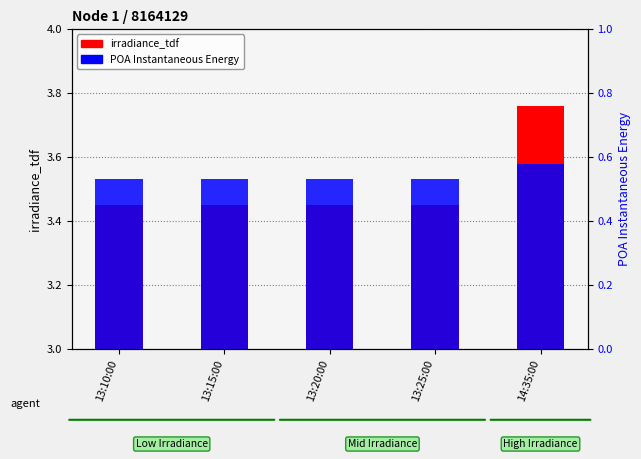

What is the lowest value of the POA Instantaneous Energy series?

0.5